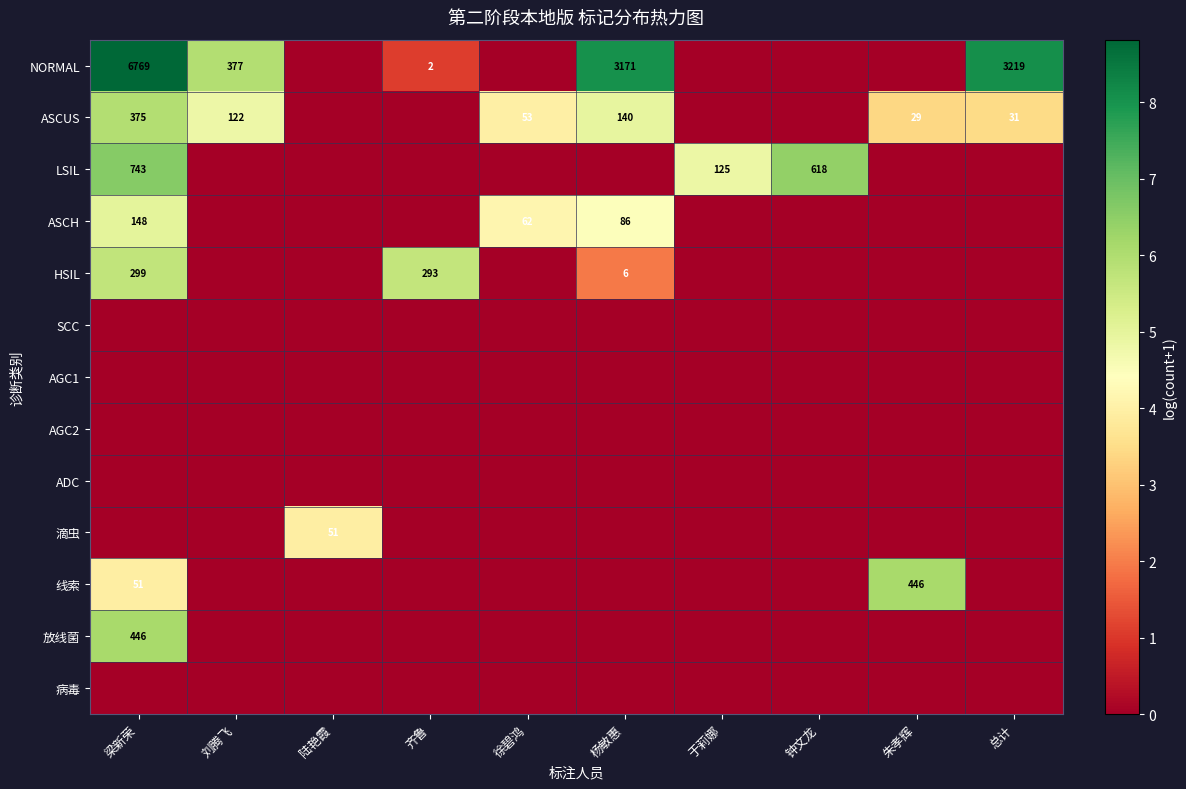

The value of ASCUS at 杨敏惠 is 140. True or false?

True